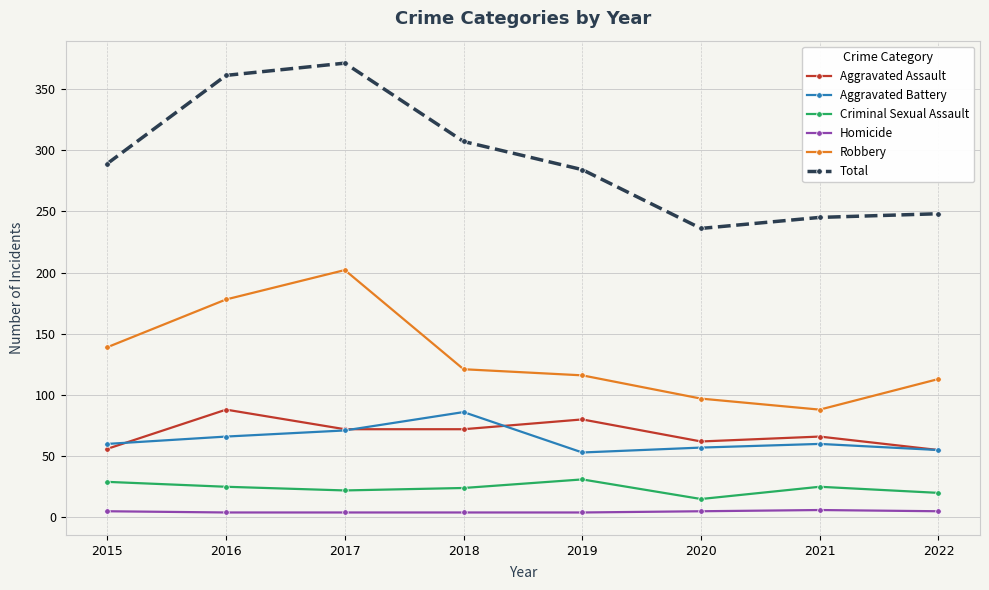

True or false: Homicide and Aggravated Assault intersect in this chart.

False